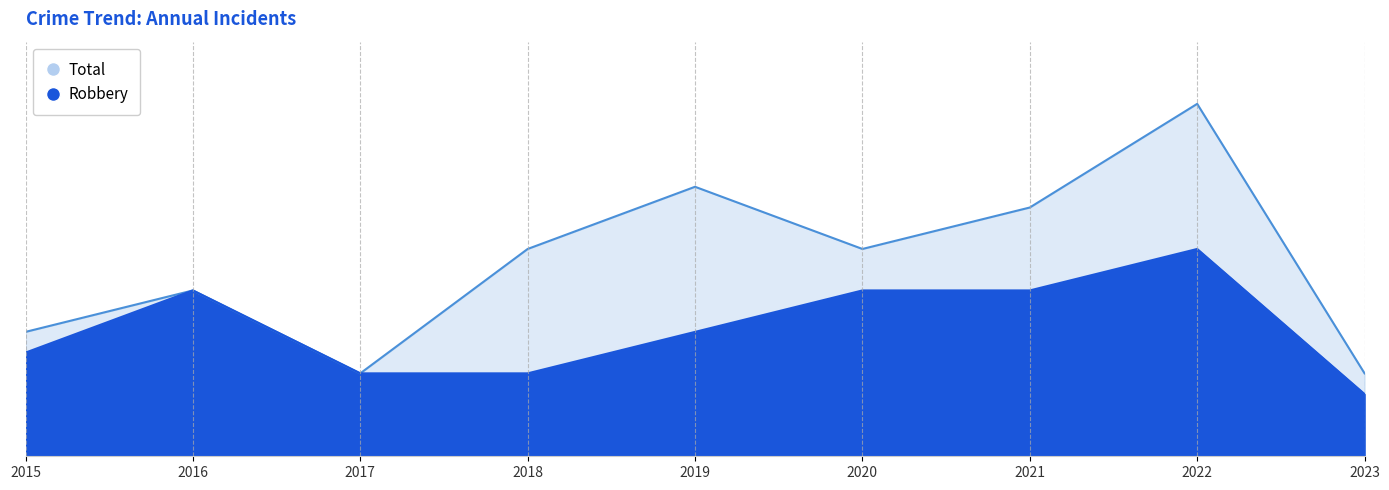

True or false: Total has a value of 17 at 2022.

True